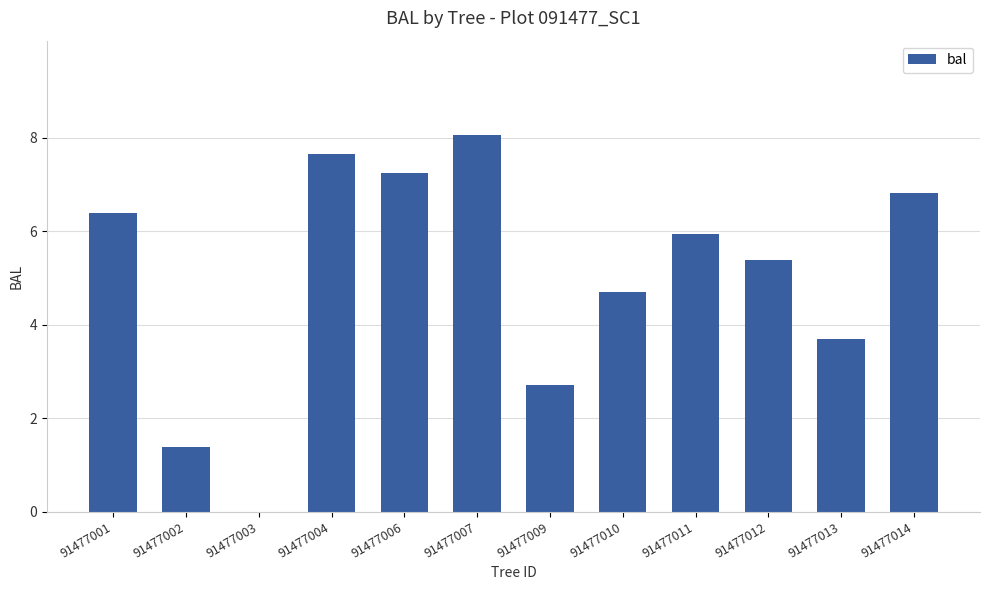

Between 91477013 and 91477010, which is larger?

91477010